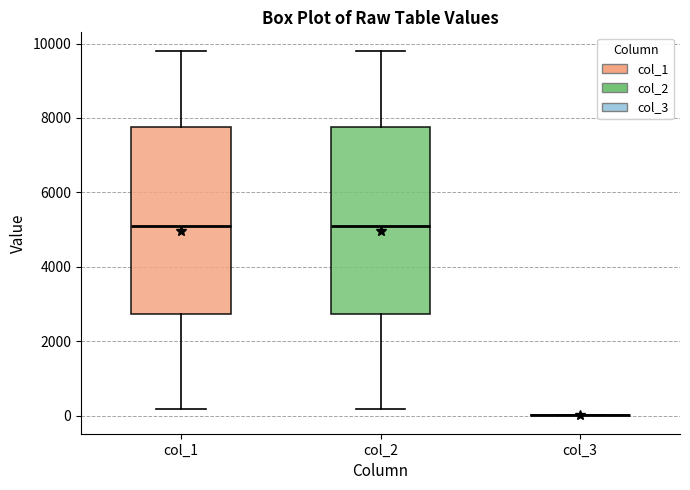

Where does the upper whisker of the box for col_1 end on the y-axis? The values are not printed on the chart, so give them approximately, as read against the axis.

9800